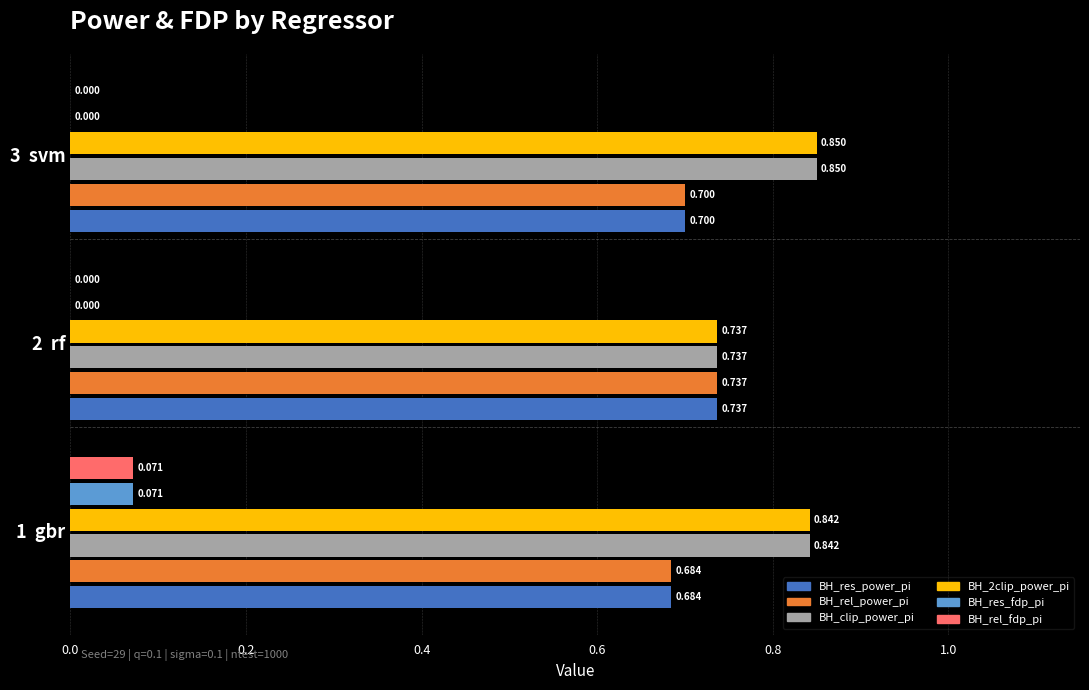

Is the value of BH_rel_power_pi at 1  gbr greater than the value of BH_clip_power_pi at 2  rf?

No